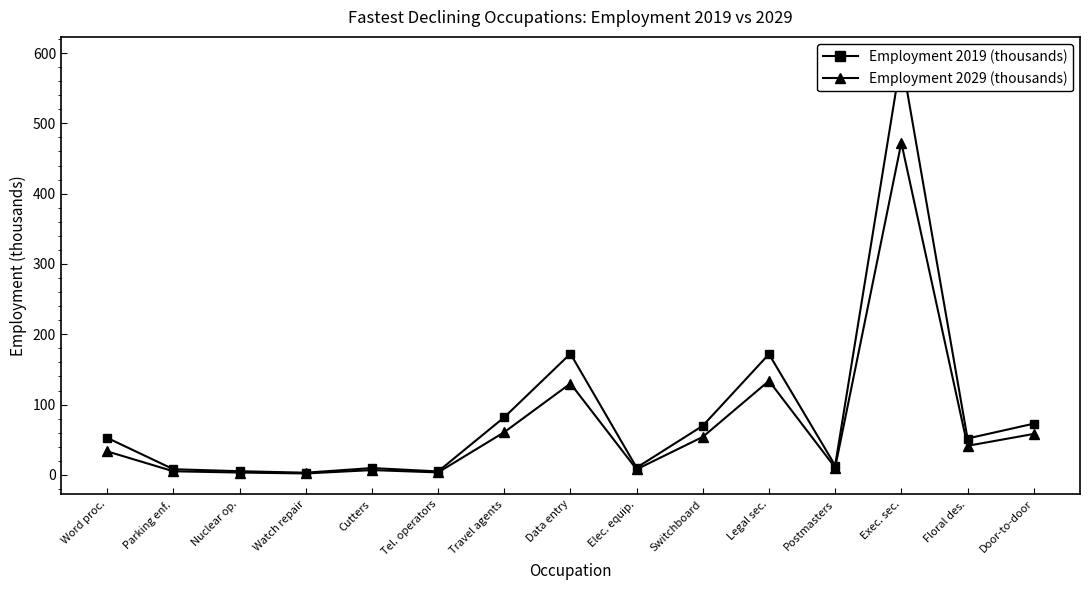

How many data points in Employment 2019 (thousands) are less than 51?

7